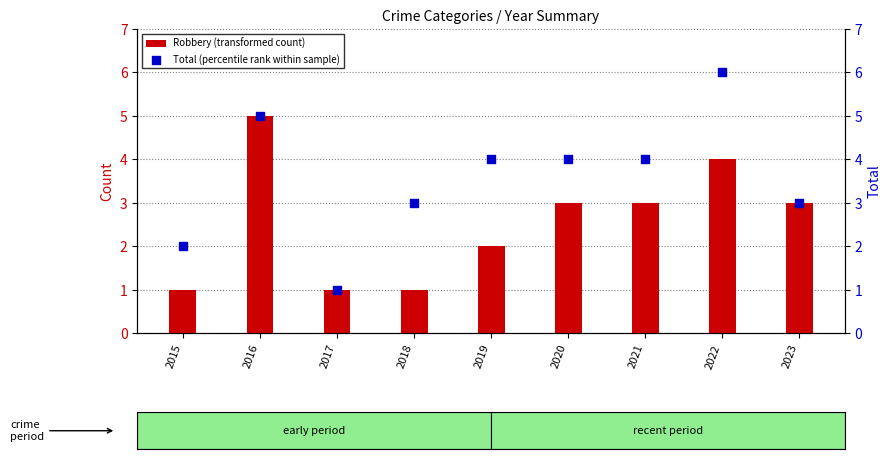

Which series contains the lowest Y value?

Robbery (transformed count)